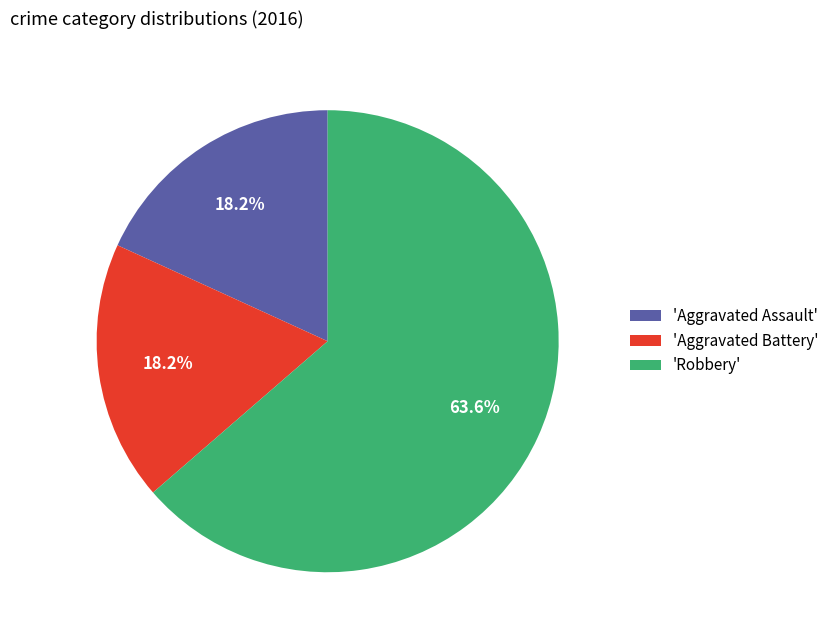

What is the majority slice?

'Robbery'